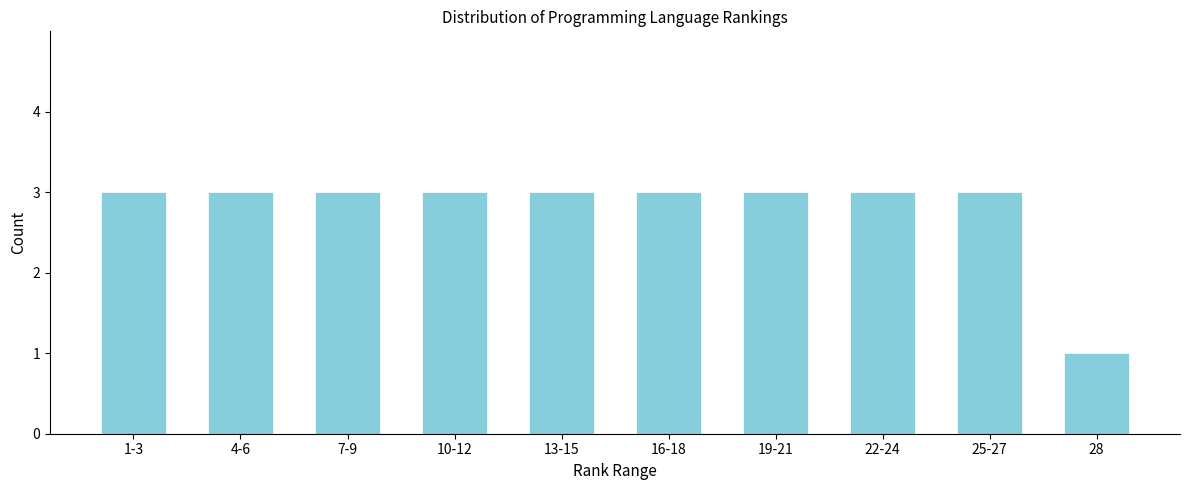

Reading left to right, list all the values displayed in this chart.

3	3	3	3	3	3	3	3	3	1